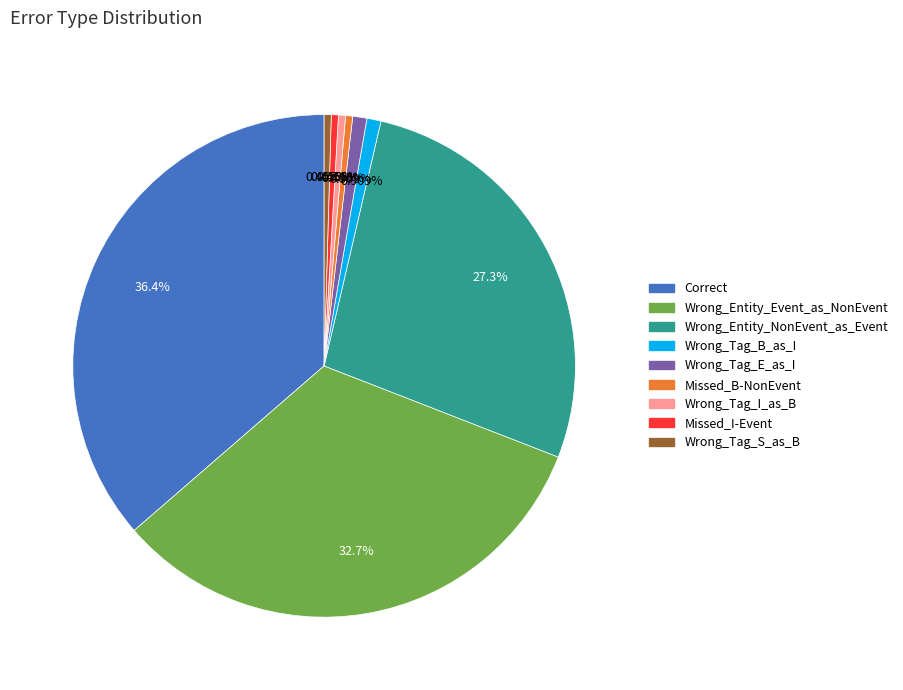

Is Wrong_Tag_B_as_I the majority of the pie?

No